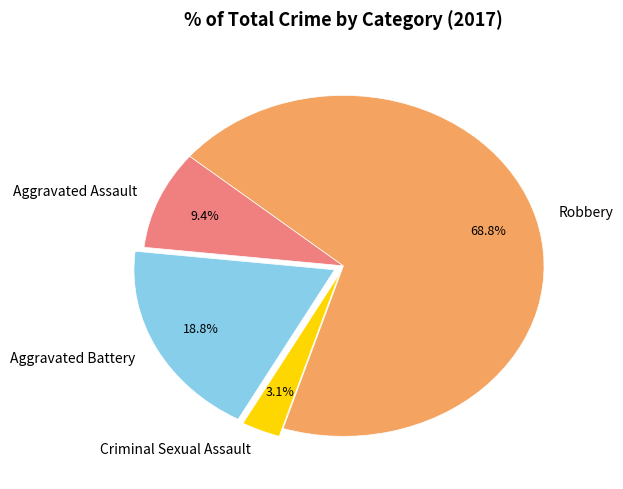

Which has a higher value, Aggravated Assault or Robbery?

Robbery